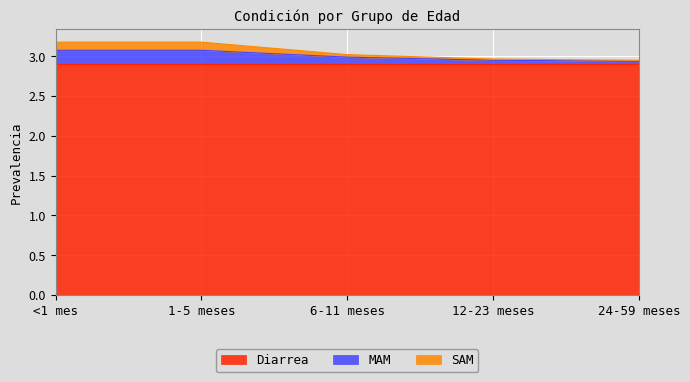

What is the lowest value of the SAM series?

2.9